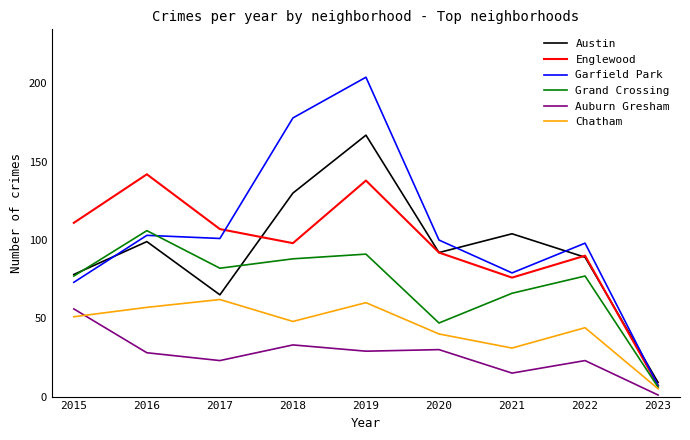

How many series are shown in this chart?

6